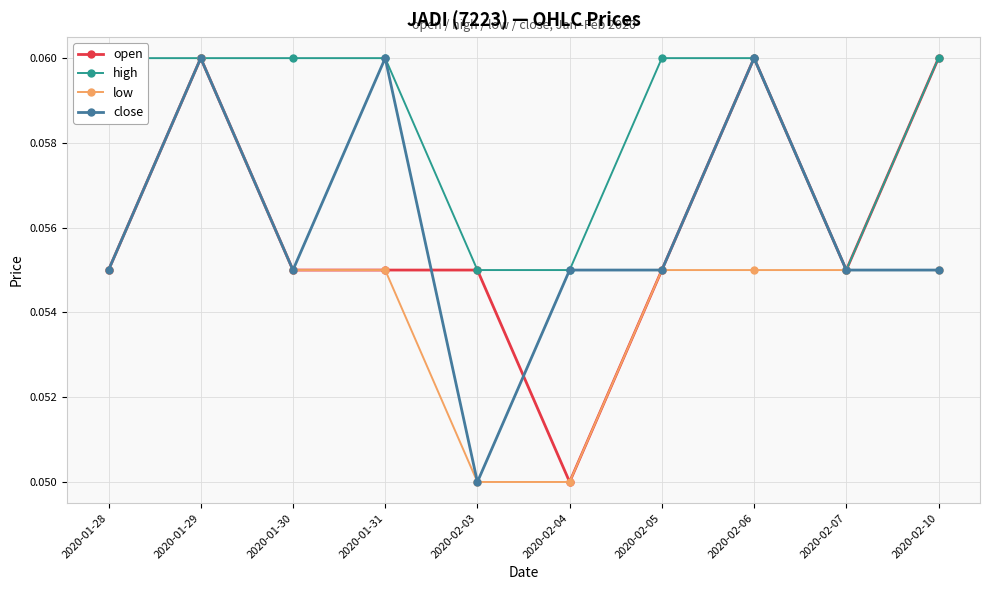

The high series shows 0.1 at 2020-01-31. True or false?

True